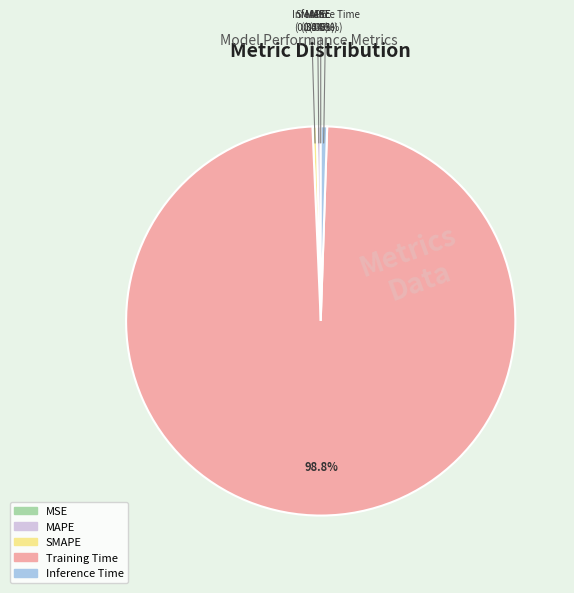

Do Training Time and SMAPE together represent more than half of the pie?

Yes